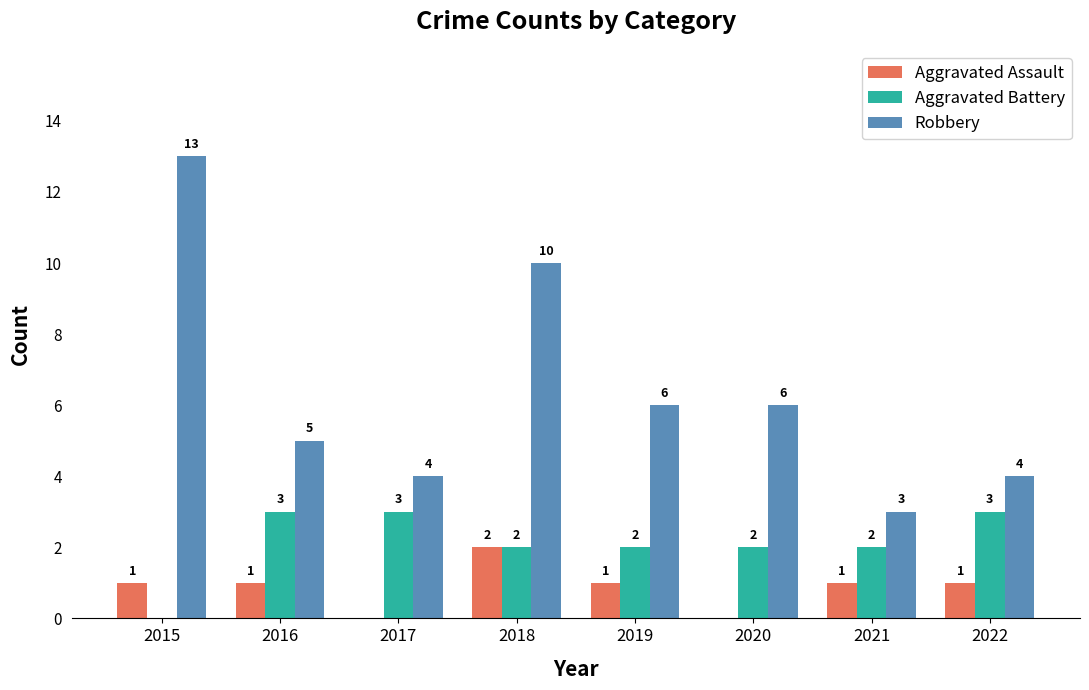

Are the bars horizontal?

No